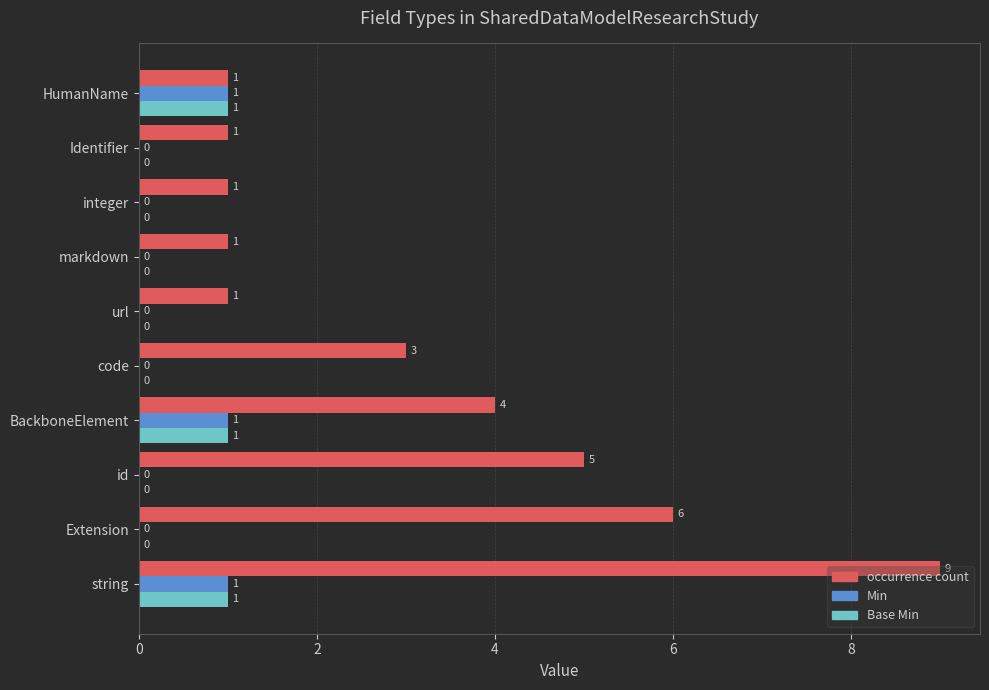

The value of Base Min at Identifier is 0. True or false?

True